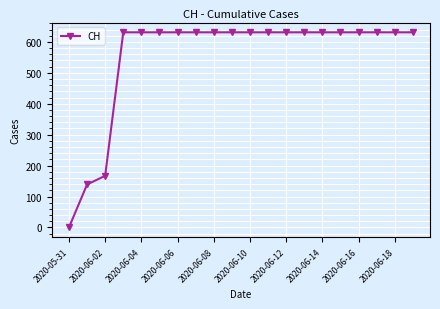

What is the value of the 15th point from the left?

631